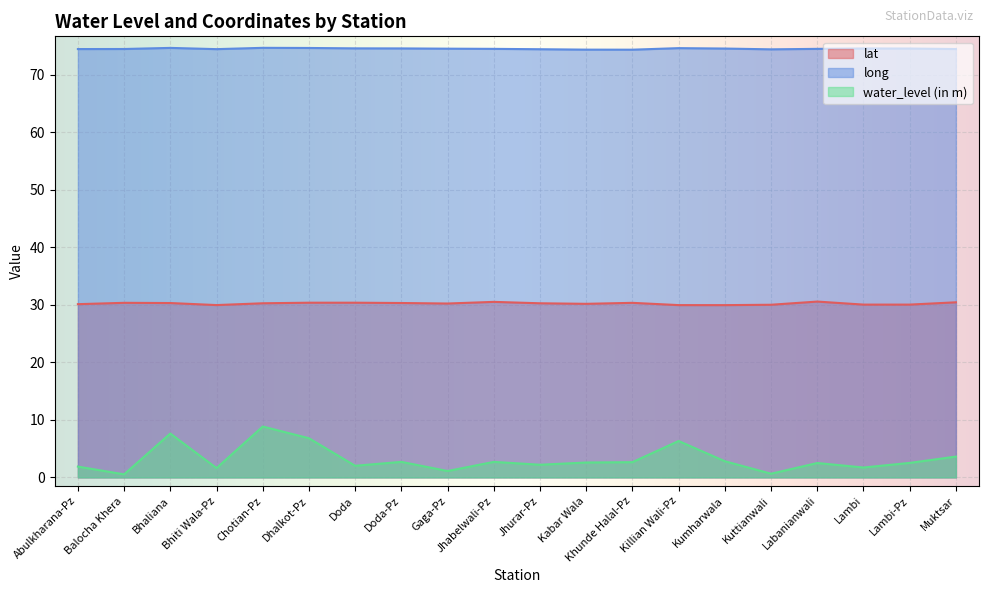

At which label does long reach its minimum?

Khunde Halal-Pz